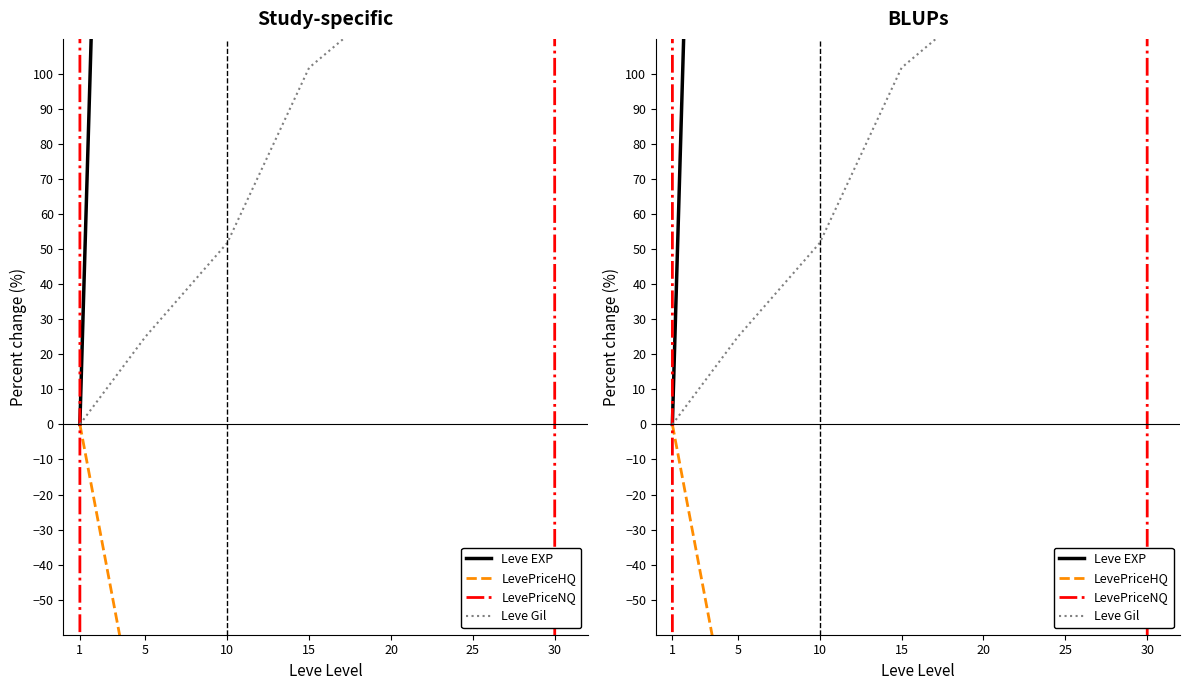

Does the chart display data point markers on the line(s)?

No